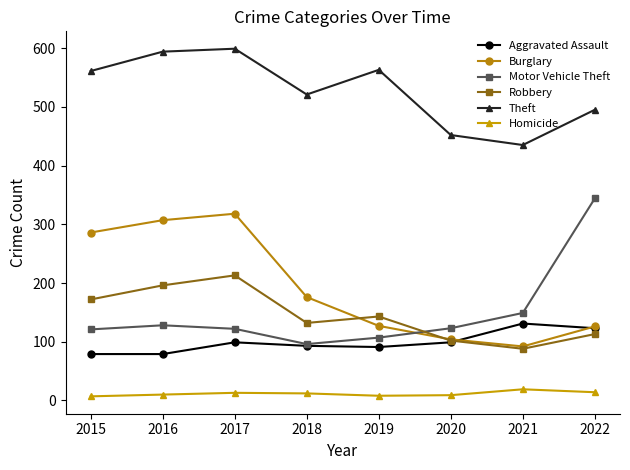

What is the difference between the second highest and second lowest values in the Theft series?

142